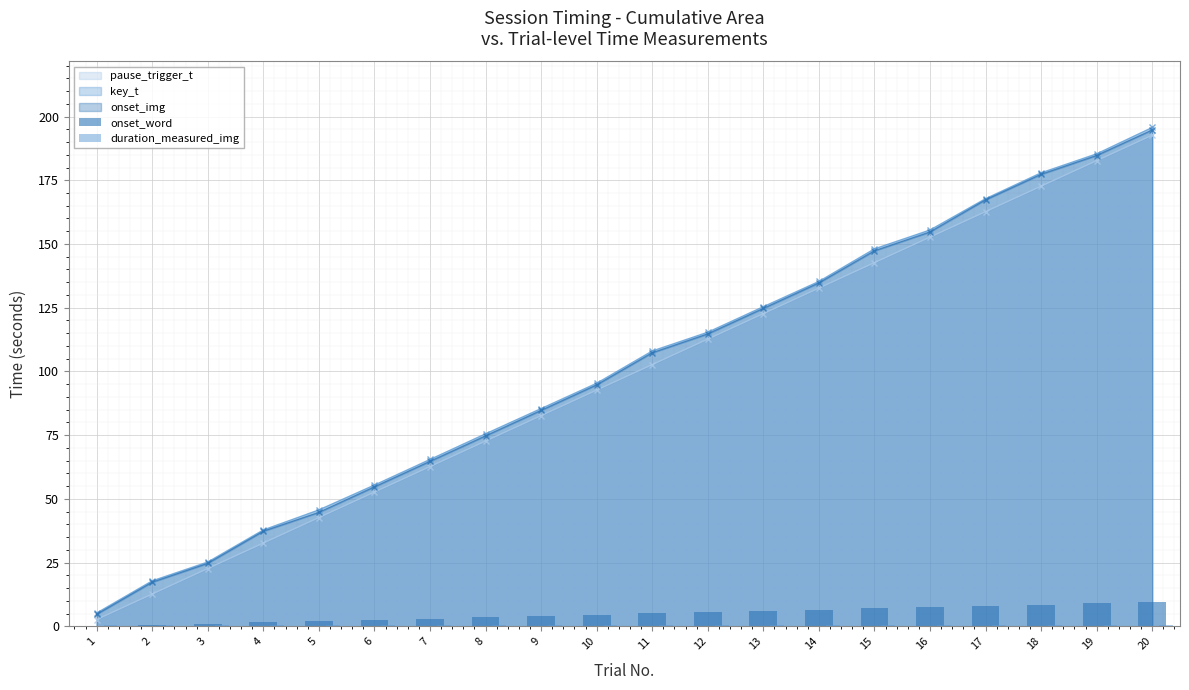

What is the minimum value for onset_img?

4.7